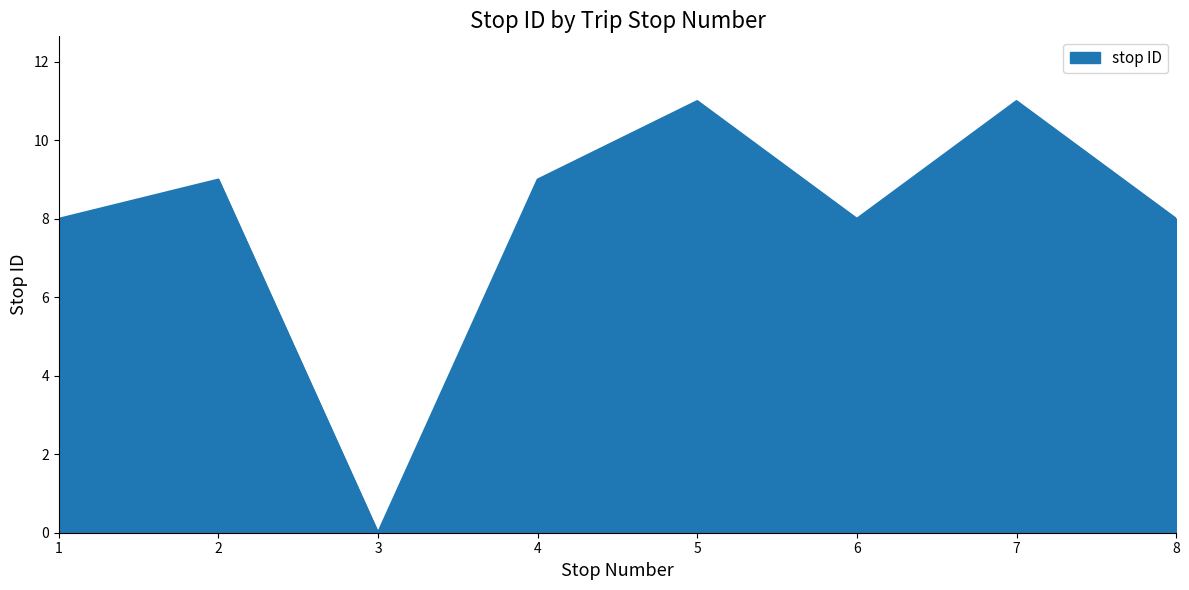

What is the maximum value shown in the chart?

11